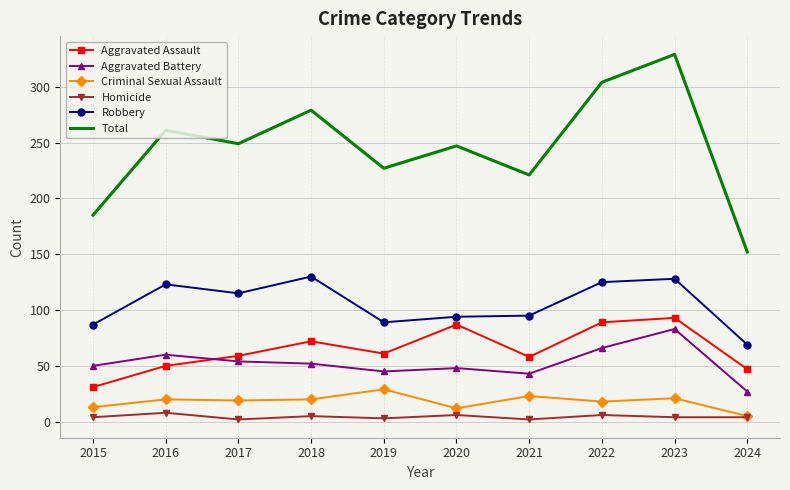

What is the difference between the Robbery values at 2022 and 2015?

38